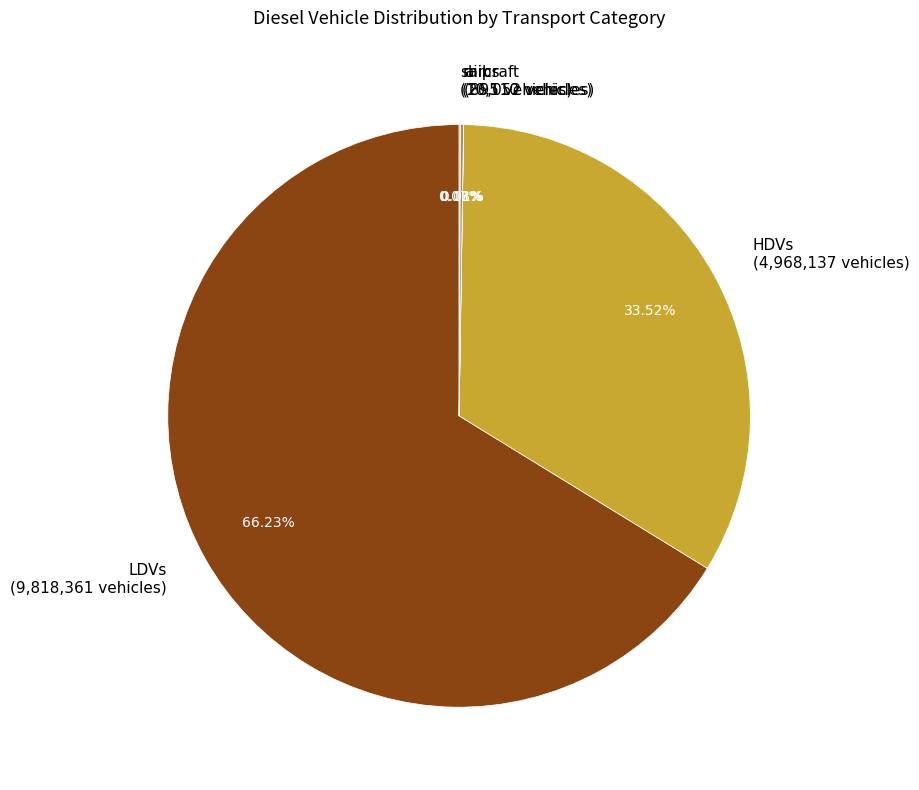

Which category has the biggest portion of the pie?

LDVs